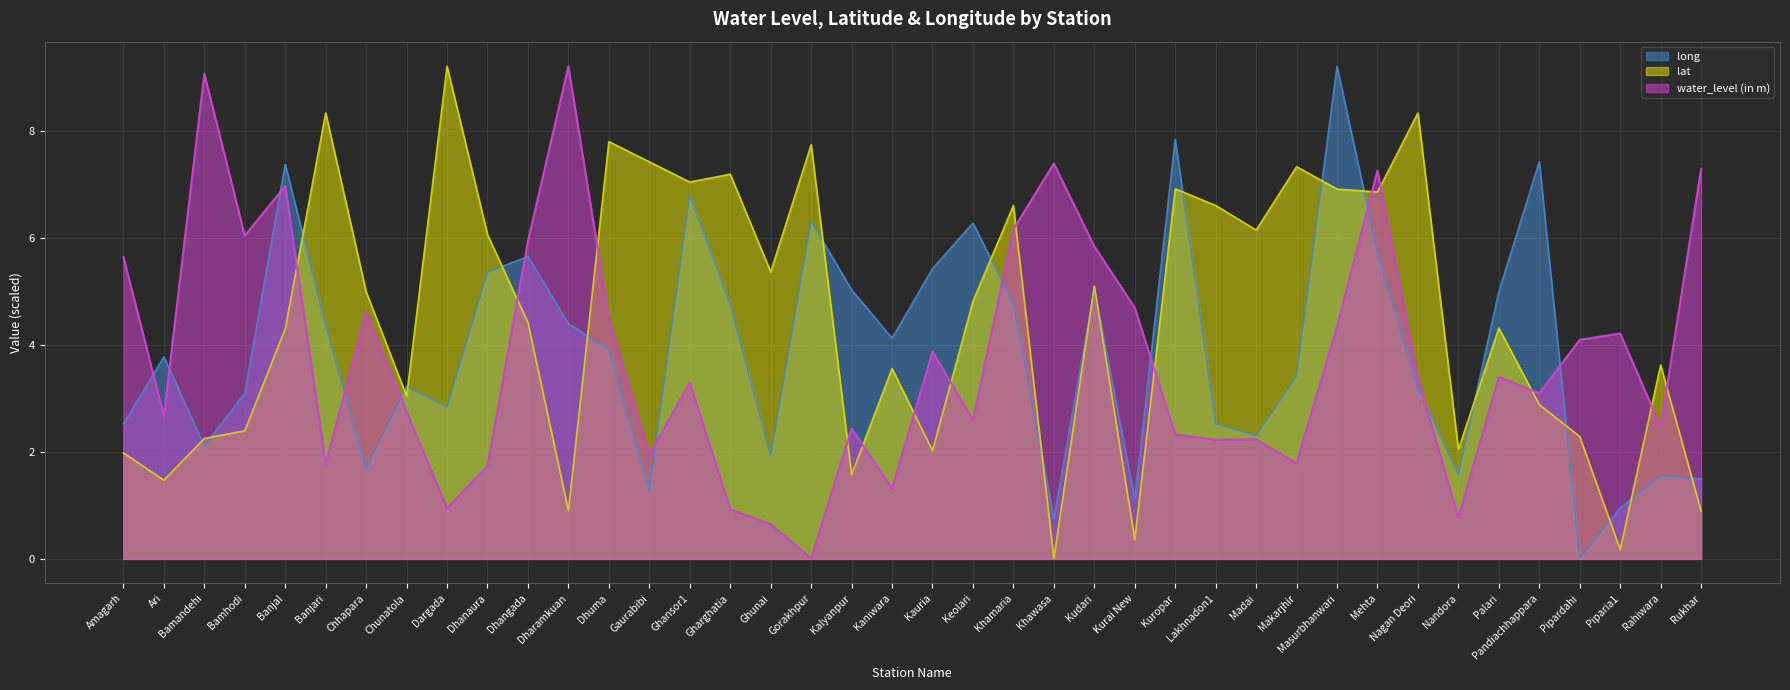

How many interior local valleys does the long series have?

11